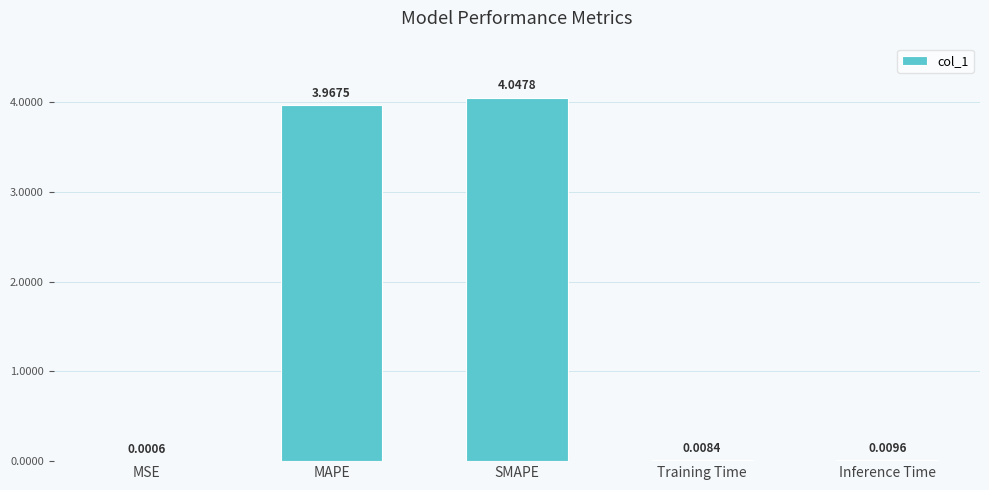

At which label is the value closest to 2?

MAPE